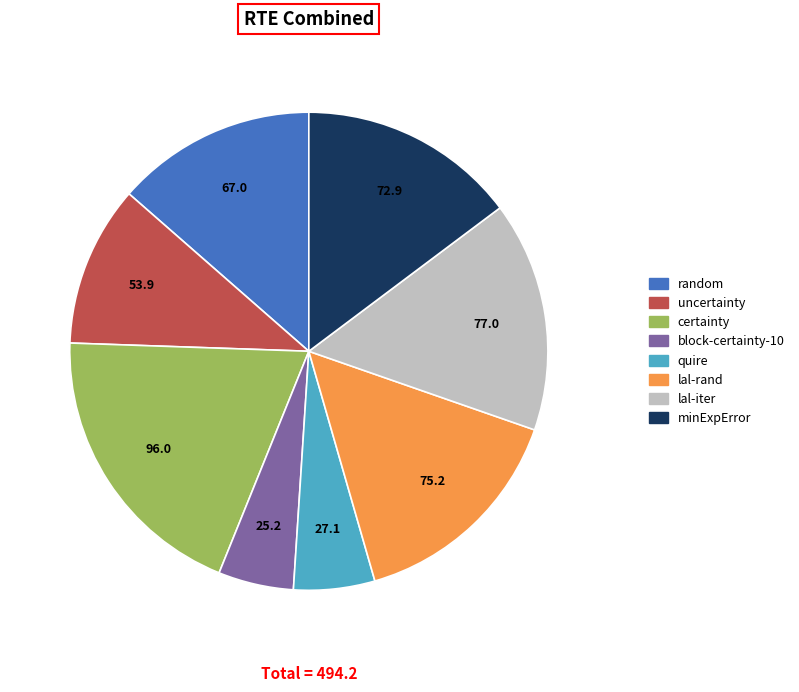

Do minExpError and lal-rand together represent more than half of the pie?

No